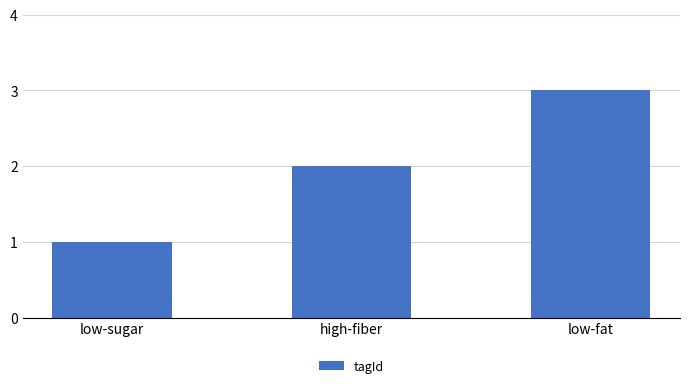

Where is the data nearest to the value 2?

high-fiber